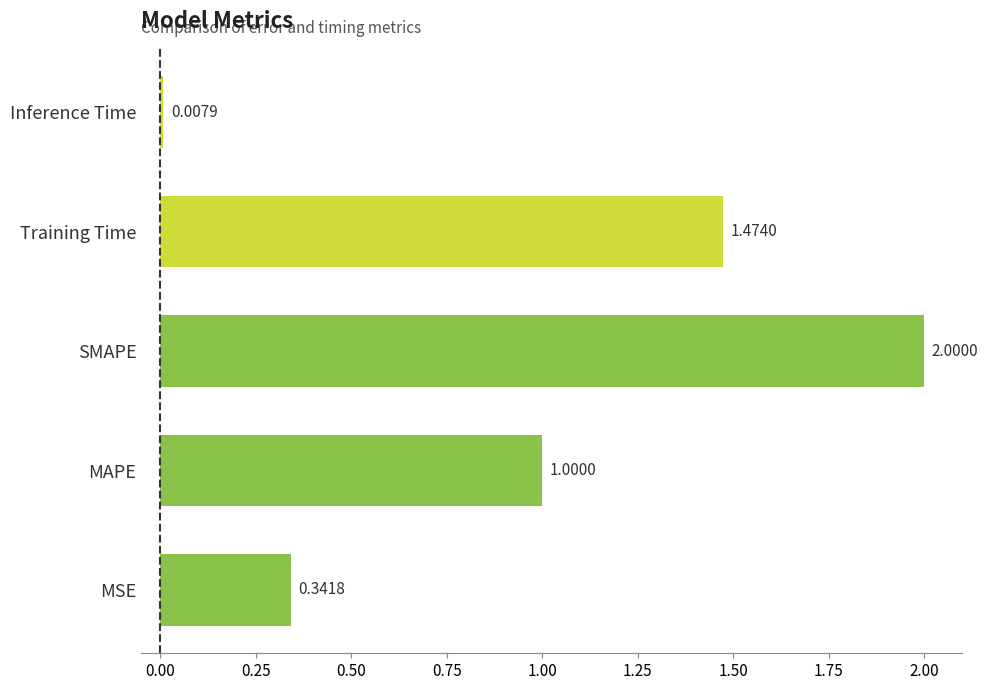

Which label corresponds to the largest value in the chart?

SMAPE